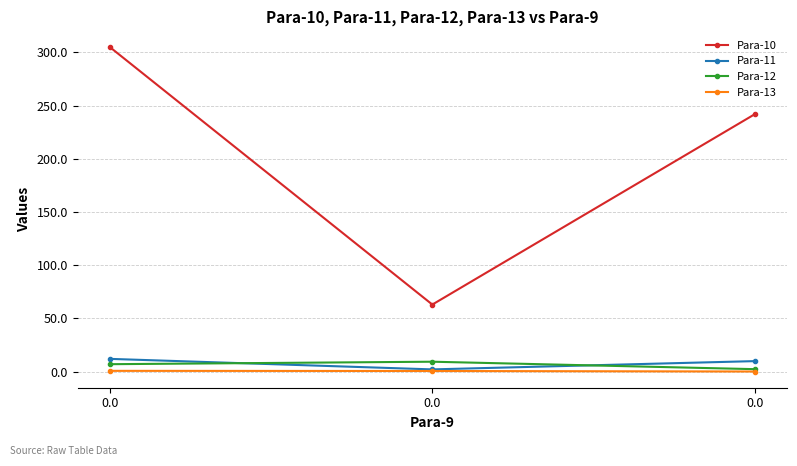

How many lines are shown in the chart?

4